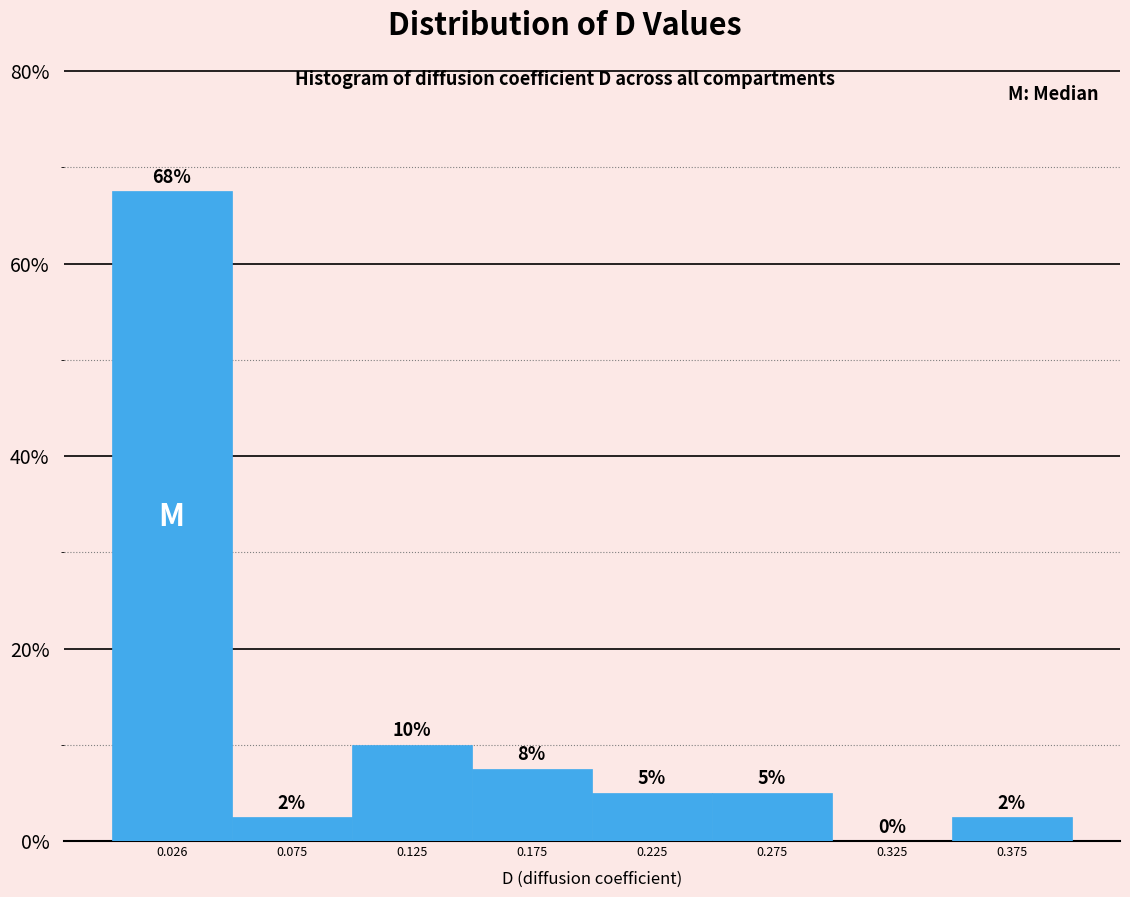

Over which range of the x-axis is the bar tallest?

0.00 to 0.05